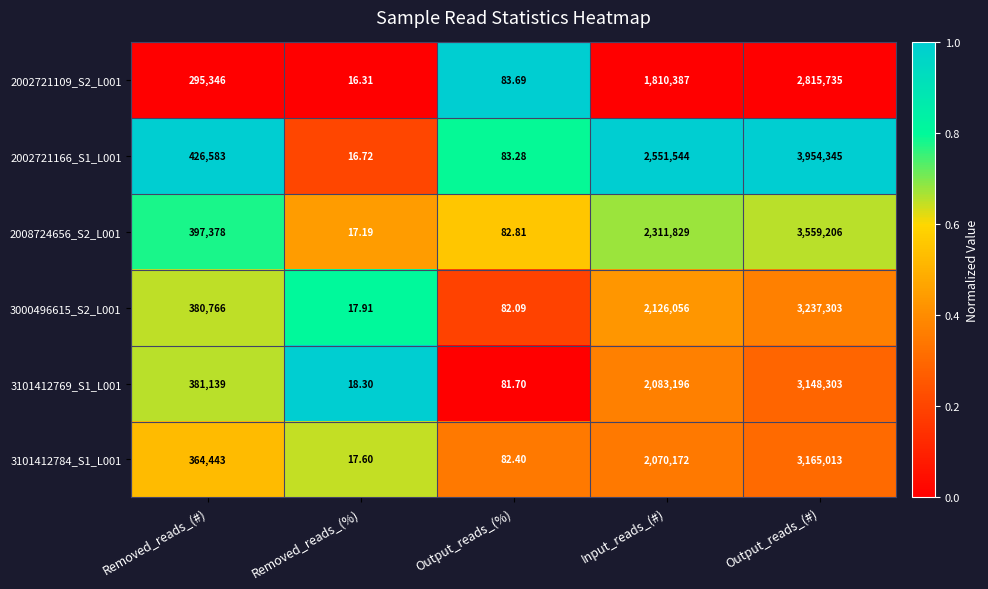

Which category has the highest value in the 2002721166_S1_L001 series?

Output_reads_(#)